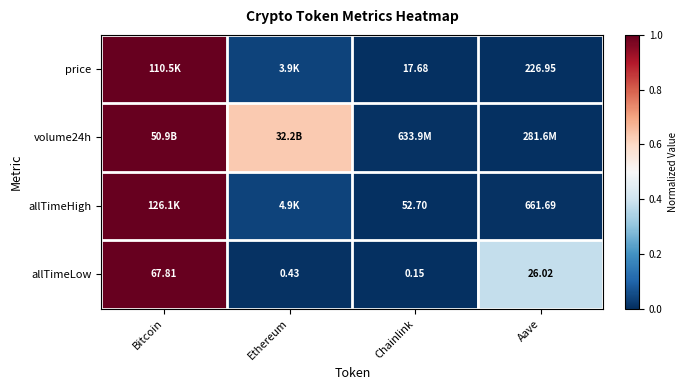

Rank the categories by allTimeLow value from lowest to highest.

Chainlink, Ethereum, Aave, Bitcoin